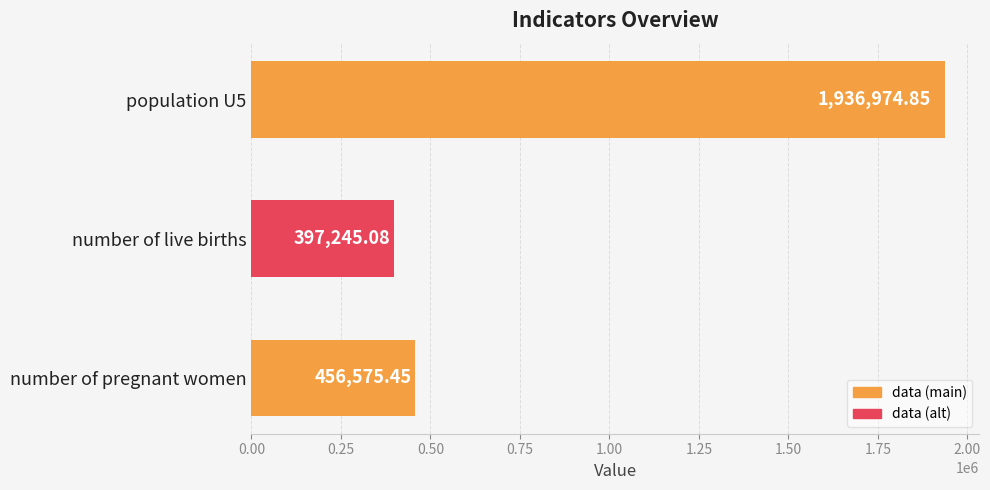

What is the label of the 2nd bar from the top?

number of live births